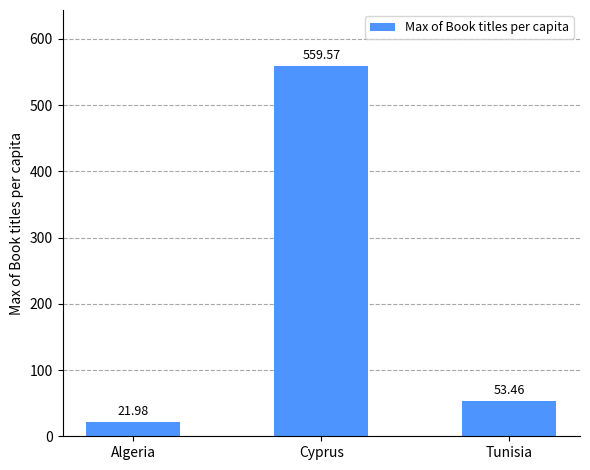

Are the bars horizontal?

No